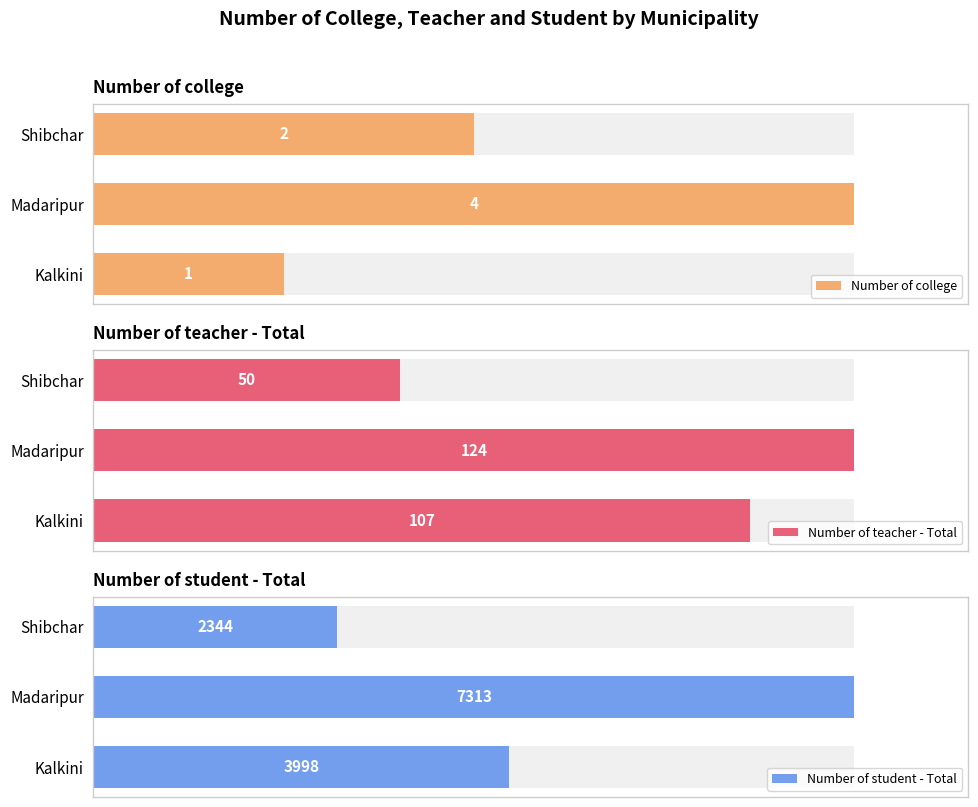

How many bars are there in each group?

3